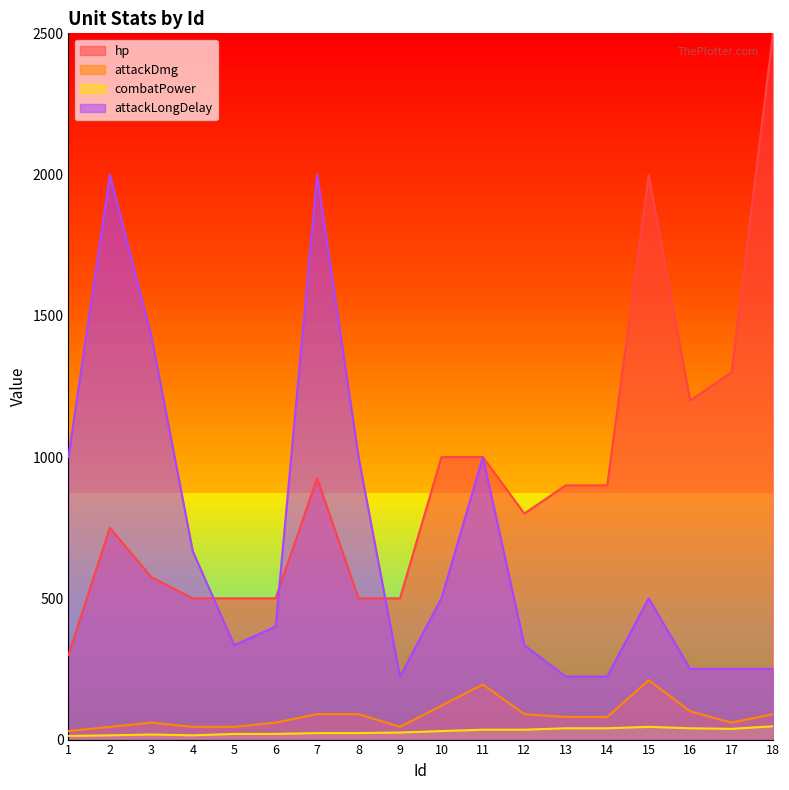

What are all the series names shown in the legend?

hp, attackDmg, combatPower, attackLongDelay